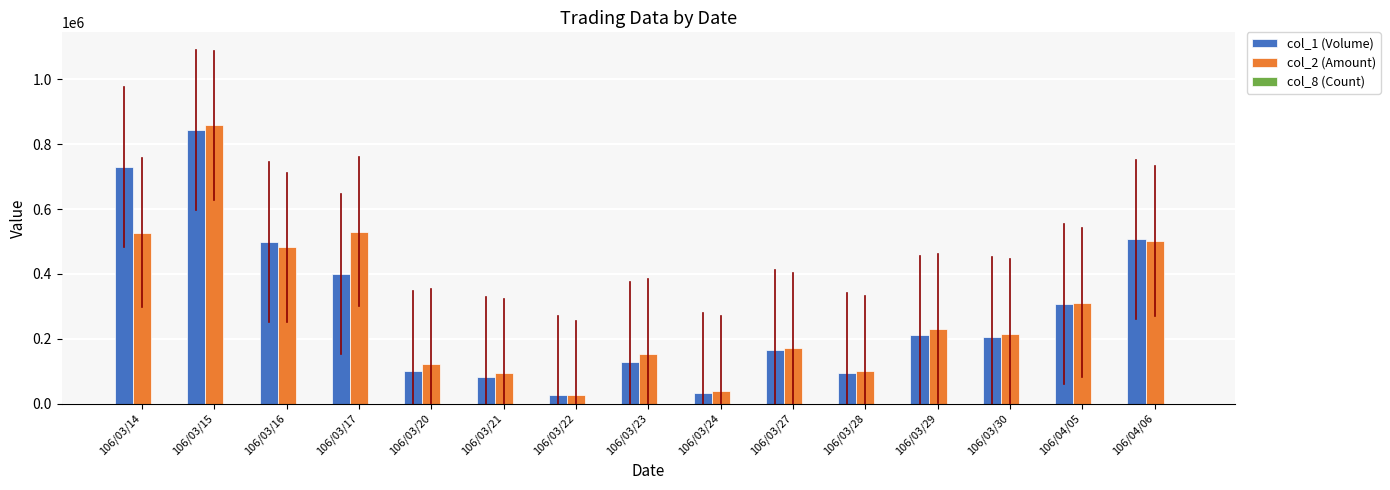

At which category is the sum across all series the highest?

106/03/15